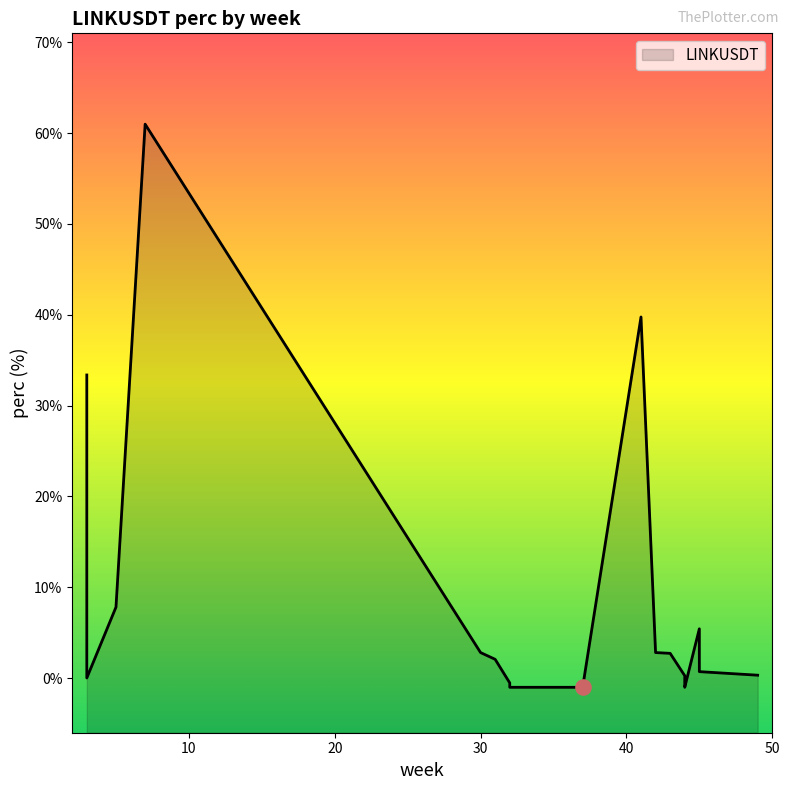

What is the ratio of the value at 42 to the value at 43?

1.0